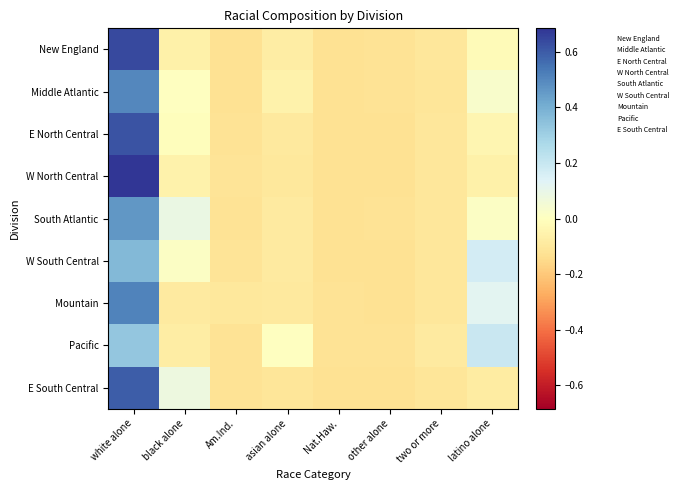

At which category is the sum across all series the highest?

white alone